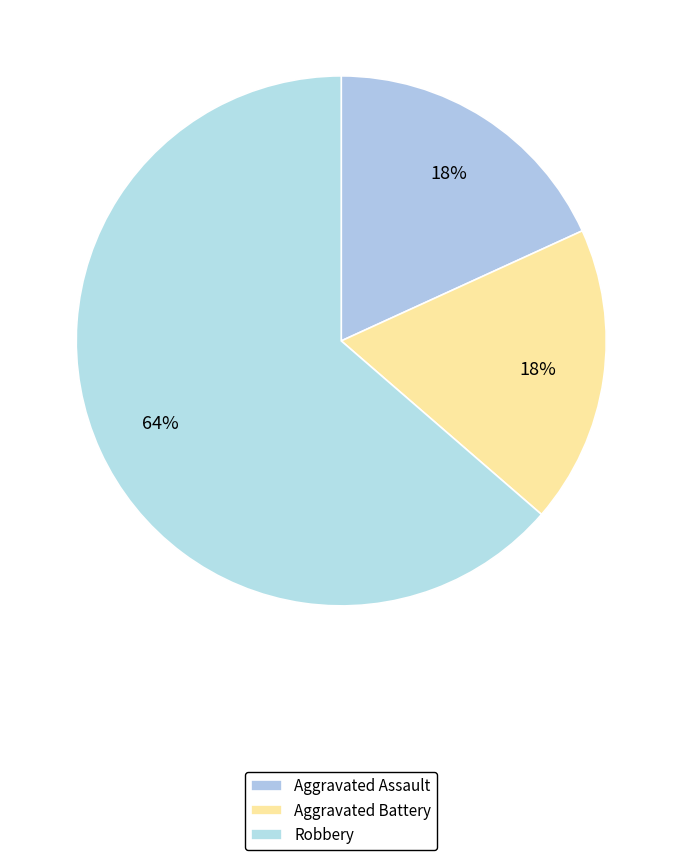

To the nearest percent, what percentage of the pie is Robbery?

64%